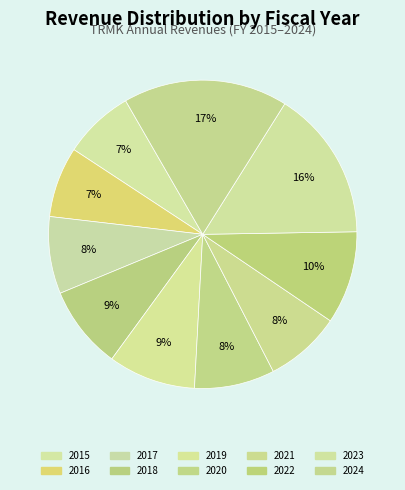

To the nearest percent, what is the difference between the largest and smallest slice percentages?

10%